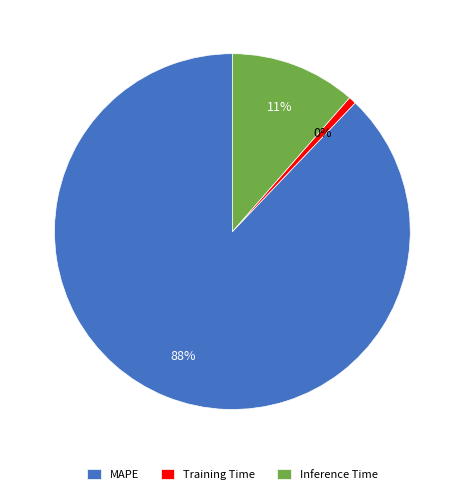

What percentage is the MAPE slice, to the nearest percent?

88%